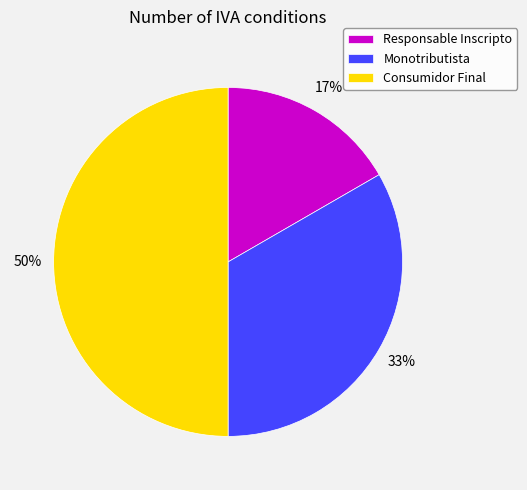

What is the ratio of the value at Responsable Inscripto to the value at Consumidor Final?

0.3